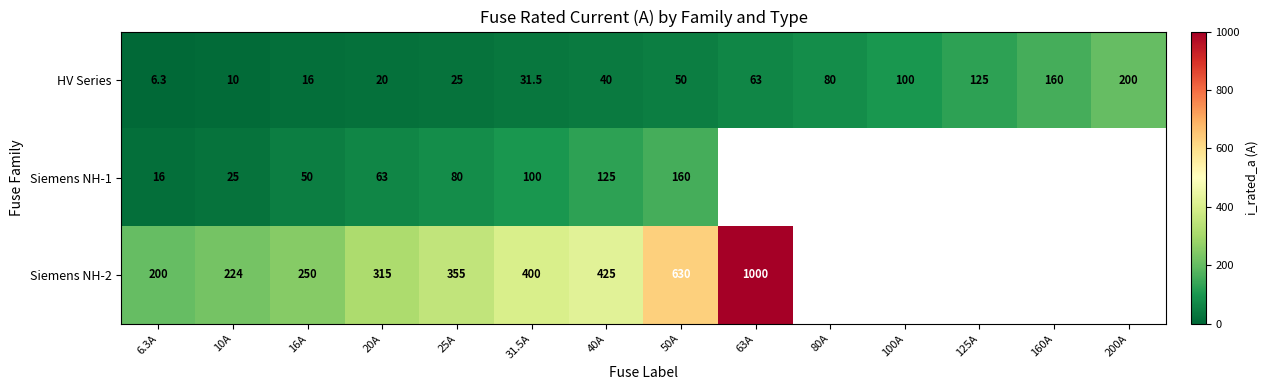

At 31.5A, list the series in order from largest to smallest.

Siemens NH-2, Siemens NH-1, HV Series